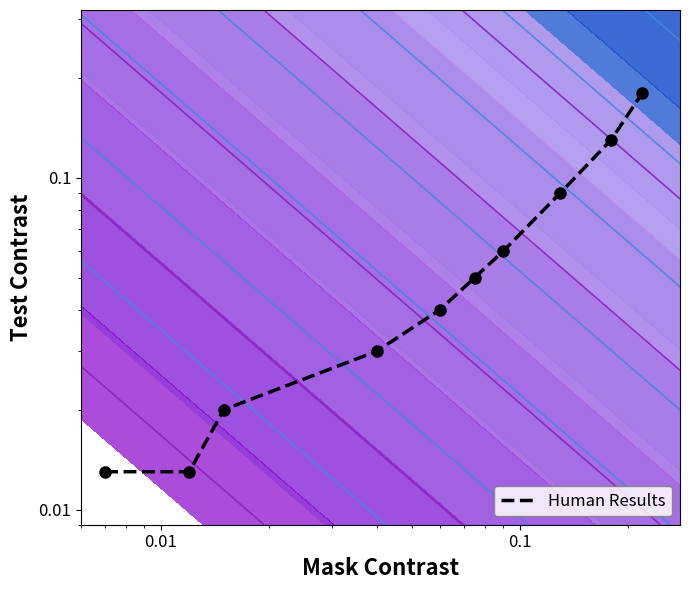

How many distinct data groups are displayed?

1